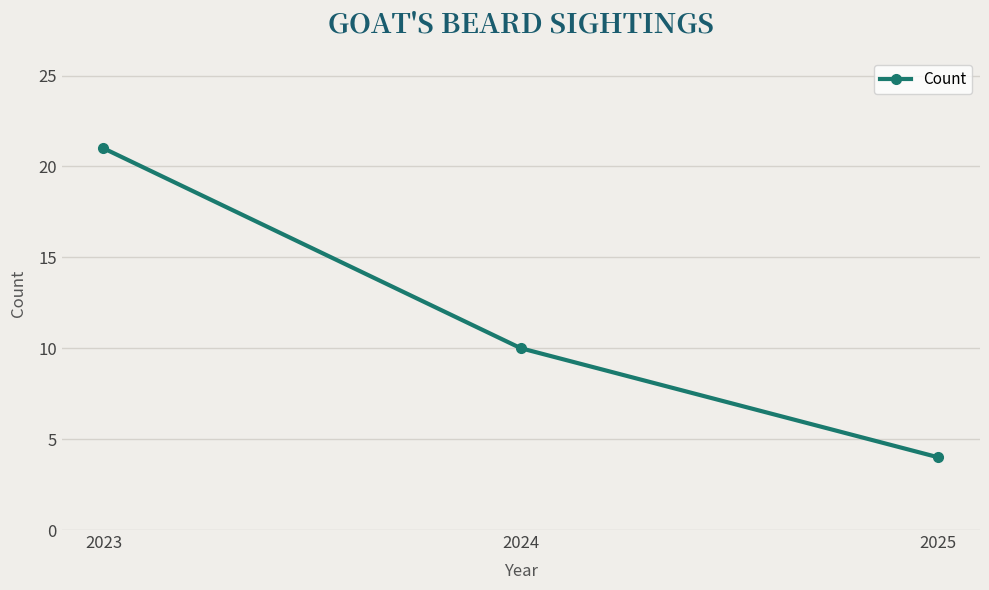

Count the values in the range 4 to 21.

3